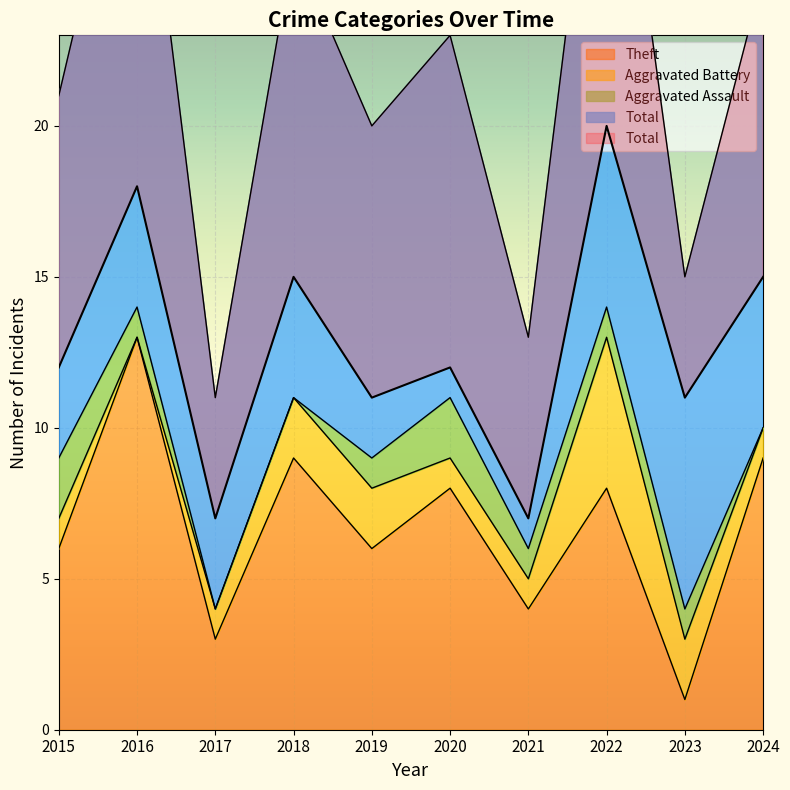

At how many categories does at least one series exceed 4?

10